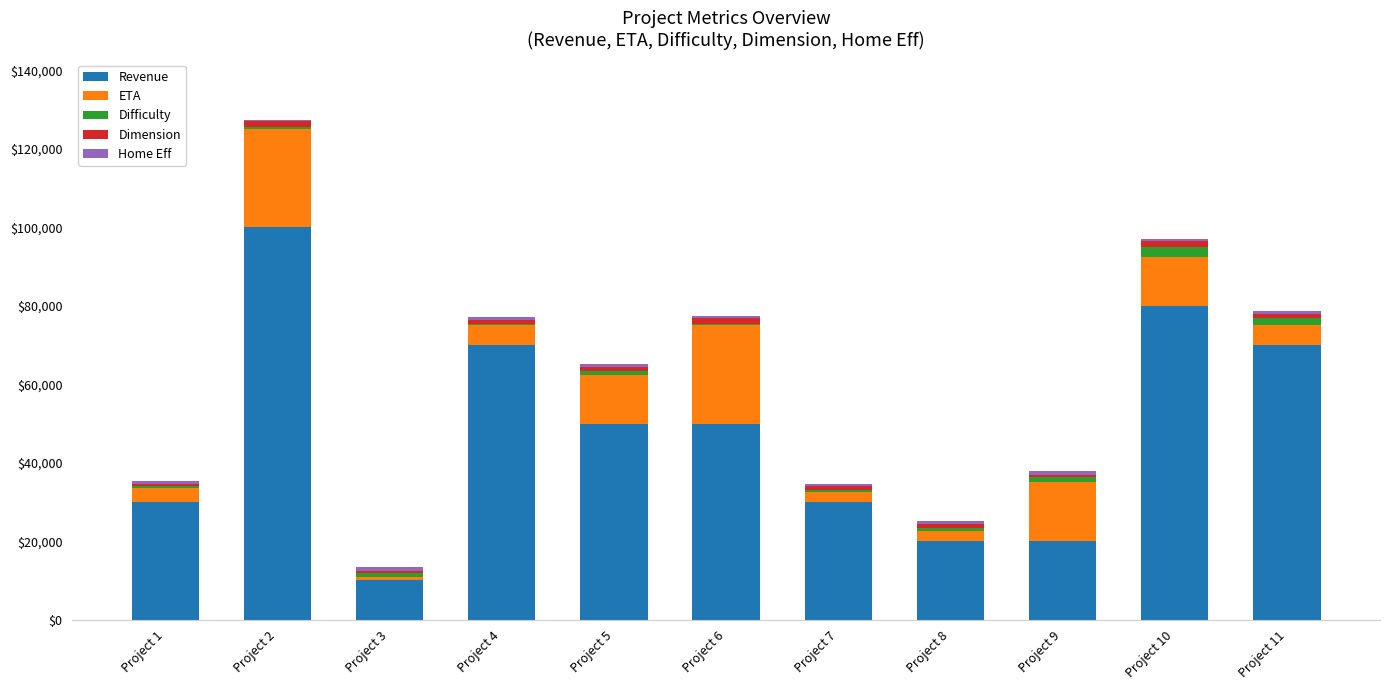

At which category is the sum across all series the highest?

Project 2